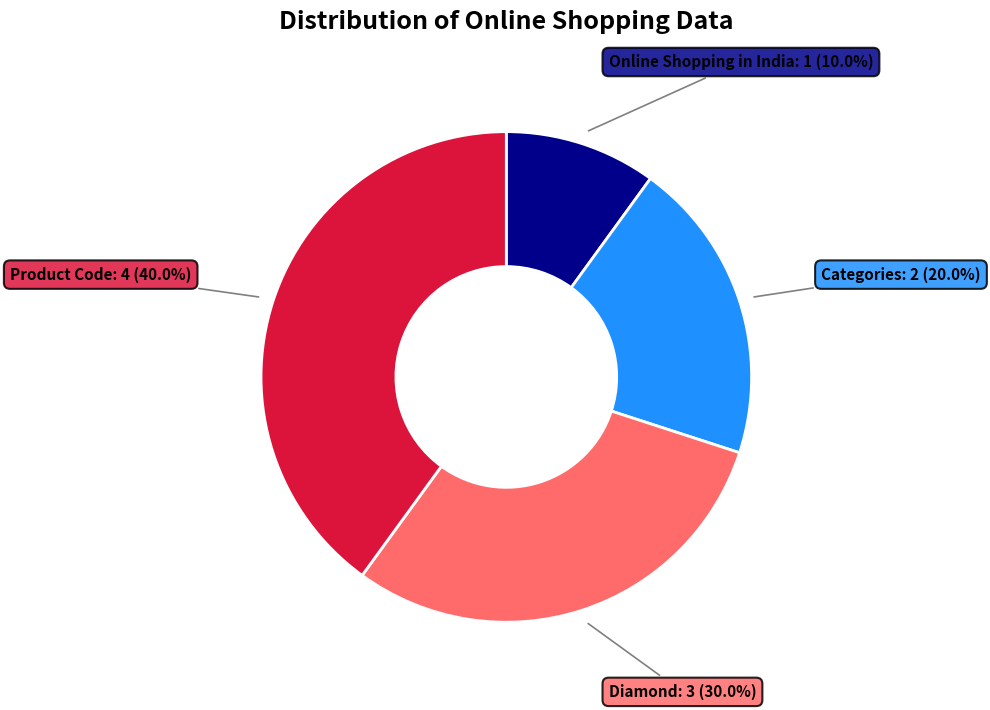

Rank the categories by value from highest to lowest.

Product Code, Diamond, Categories, Online Shopping in India